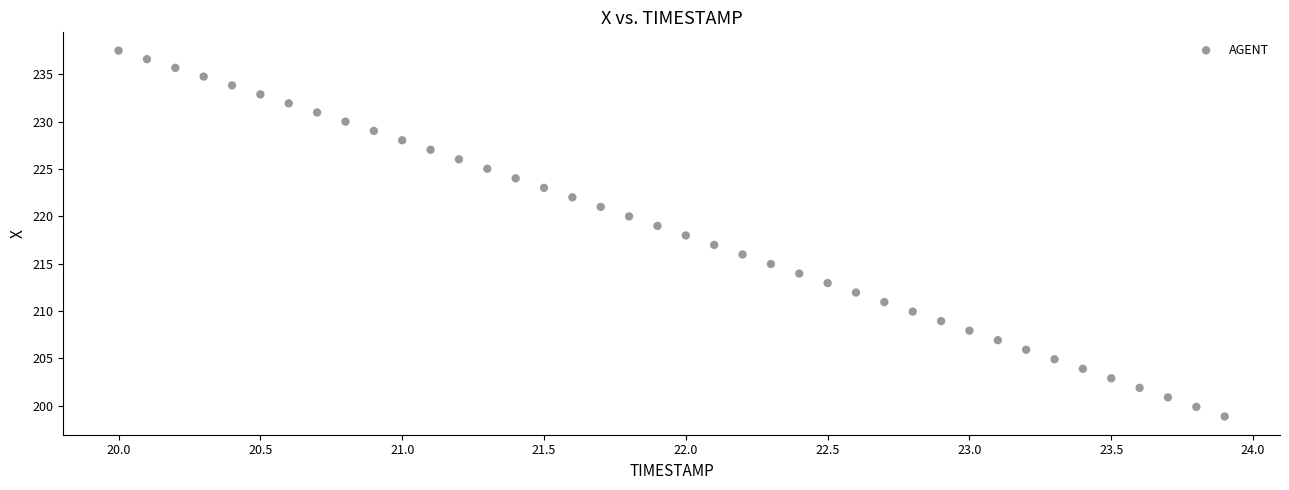

What is the range of Y values (max minus min)?

38.6